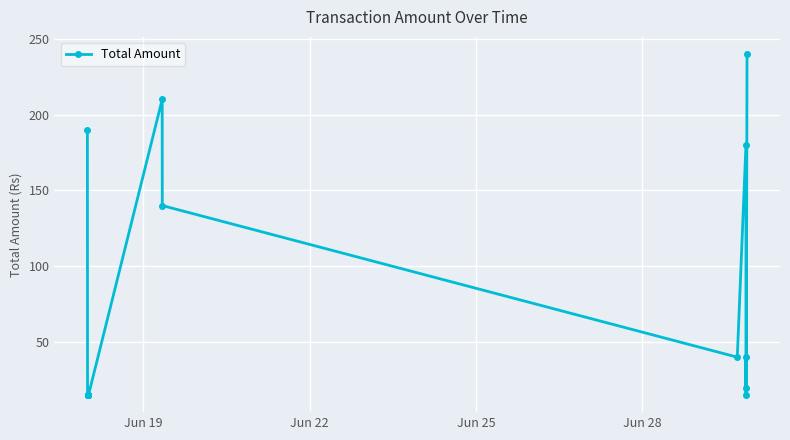

What is the value of the 5th point from the left?

15